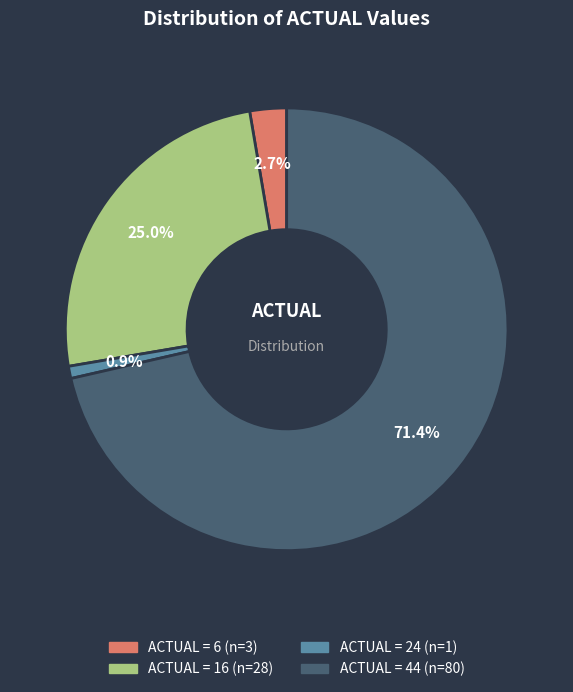

Is there a majority slice in this chart?

Yes